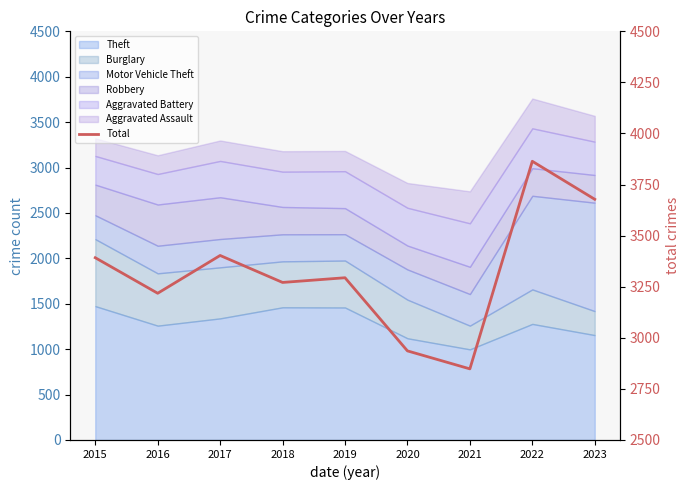

How many lines are shown in the chart?

1